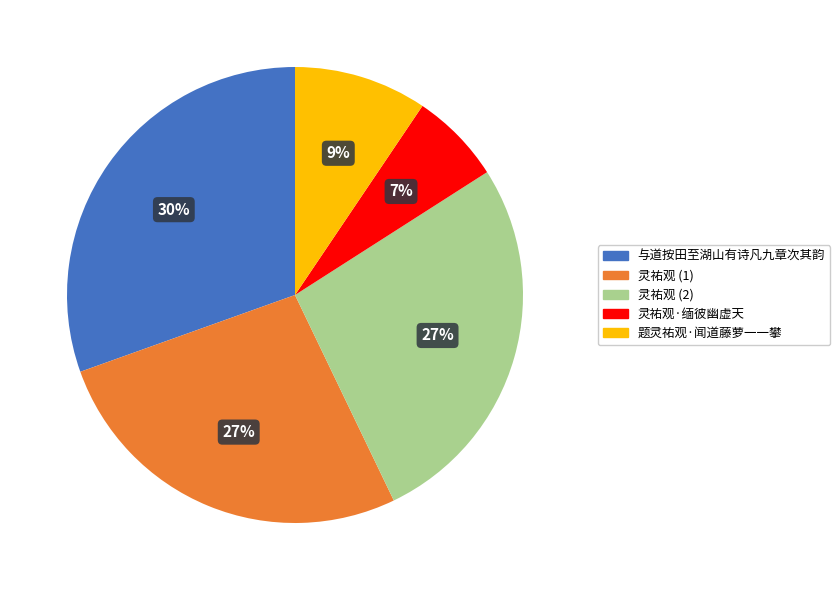

To the nearest percent, what is the average slice percentage?

20%